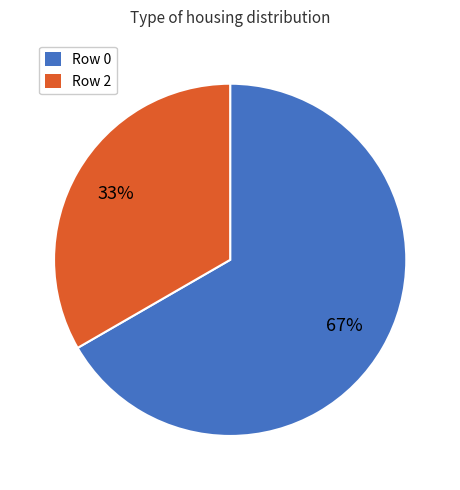

To the nearest percent, what is the average slice percentage?

50%